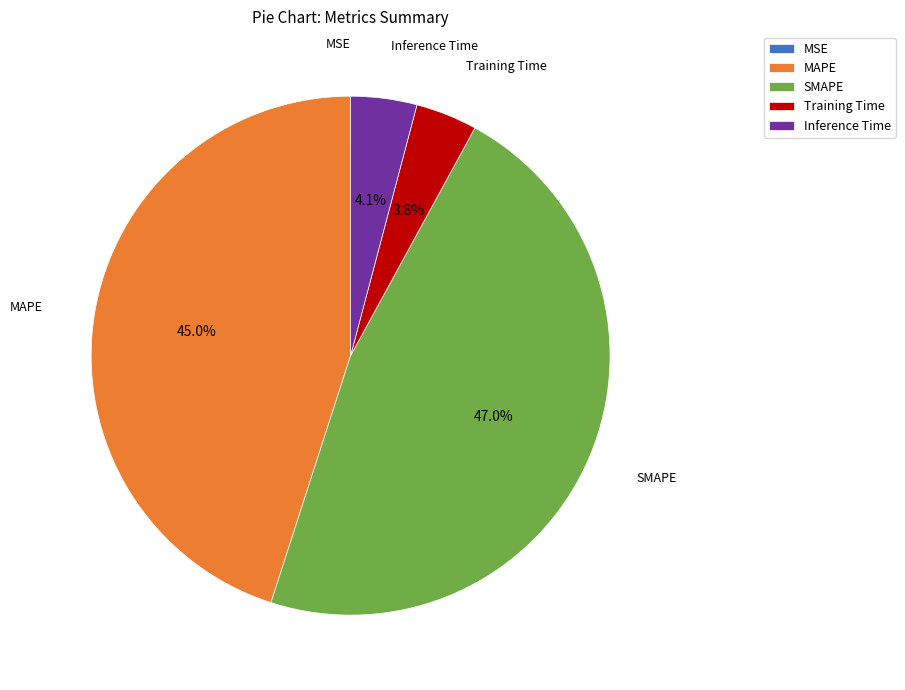

Which has a higher value, MAPE or SMAPE?

SMAPE